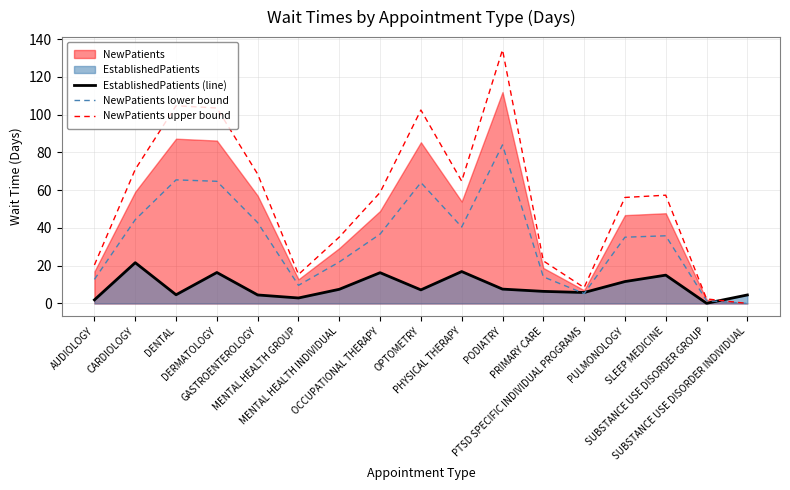

Reading left to right, extract all data points from this chart.

EstablishedPatients (line): AUDIOLOGY=1.9	CARDIOLOGY=21.6	DENTAL=4.6	DERMATOLOGY=16.4	GASTROENTEROLOGY=4.5	MENTAL HEALTH GROUP=2.9	MENTAL HEALTH INDIVIDUAL=7.5	OCCUPATIONAL THERAPY=16.3	OPTOMETRY=7.2	PHYSICAL THERAPY=16.9	PODIATRY=7.6	PRIMARY CARE=6.4	PTSD SPECIFIC INDIVIDUAL PROGRAMS=5.8	PULMONOLOGY=11.6	SLEEP MEDICINE=15.0	SUBSTANCE USE DISORDER GROUP=0.1	SUBSTANCE USE DISORDER INDIVIDUAL=4.5
NewPatients lower bound: AUDIOLOGY=12.8	CARDIOLOGY=44.4	DENTAL=65.5	DERMATOLOGY=64.7	GASTROENTEROLOGY=42.8	MENTAL HEALTH GROUP=9.6	MENTAL HEALTH INDIVIDUAL=22.0	OCCUPATIONAL THERAPY=36.8	OPTOMETRY=64.1	PHYSICAL THERAPY=40.5	PODIATRY=84.0	PRIMARY CARE=14.1	PTSD SPECIFIC INDIVIDUAL PROGRAMS=5.2	PULMONOLOGY=35.1	SLEEP MEDICINE=35.8	SUBSTANCE USE DISORDER GROUP=1.5	SUBSTANCE USE DISORDER INDIVIDUAL=0.0
NewPatients upper bound: AUDIOLOGY=20.4	CARDIOLOGY=71.0	DENTAL=104.8	DERMATOLOGY=103.6	GASTROENTEROLOGY=68.5	MENTAL HEALTH GROUP=15.4	MENTAL HEALTH INDIVIDUAL=35.2	OCCUPATIONAL THERAPY=58.8	OPTOMETRY=102.5	PHYSICAL THERAPY=64.8	PODIATRY=134.4	PRIMARY CARE=22.6	PTSD SPECIFIC INDIVIDUAL PROGRAMS=8.4	PULMONOLOGY=56.2	SLEEP MEDICINE=57.4	SUBSTANCE USE DISORDER GROUP=2.4	SUBSTANCE USE DISORDER INDIVIDUAL=0.0